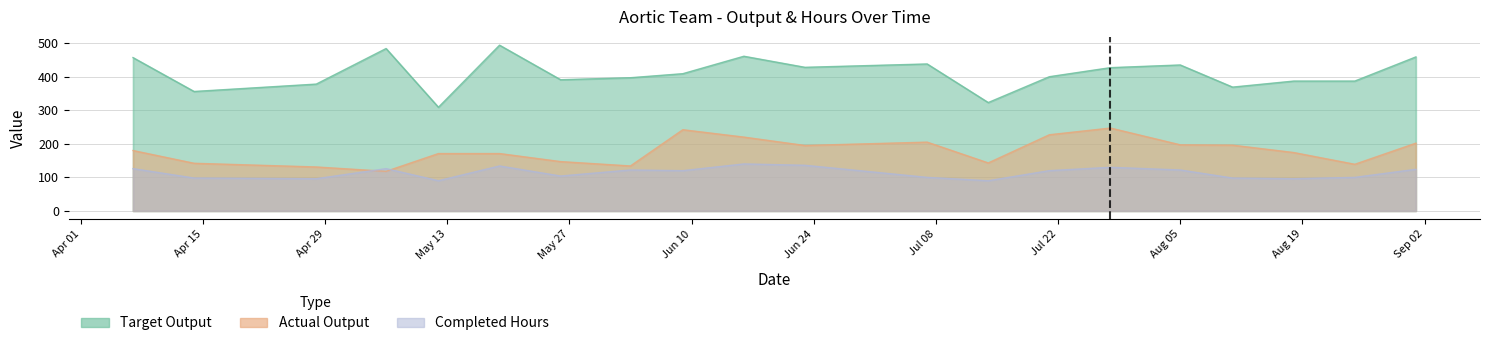

Does the chart have visible grid lines?

Yes